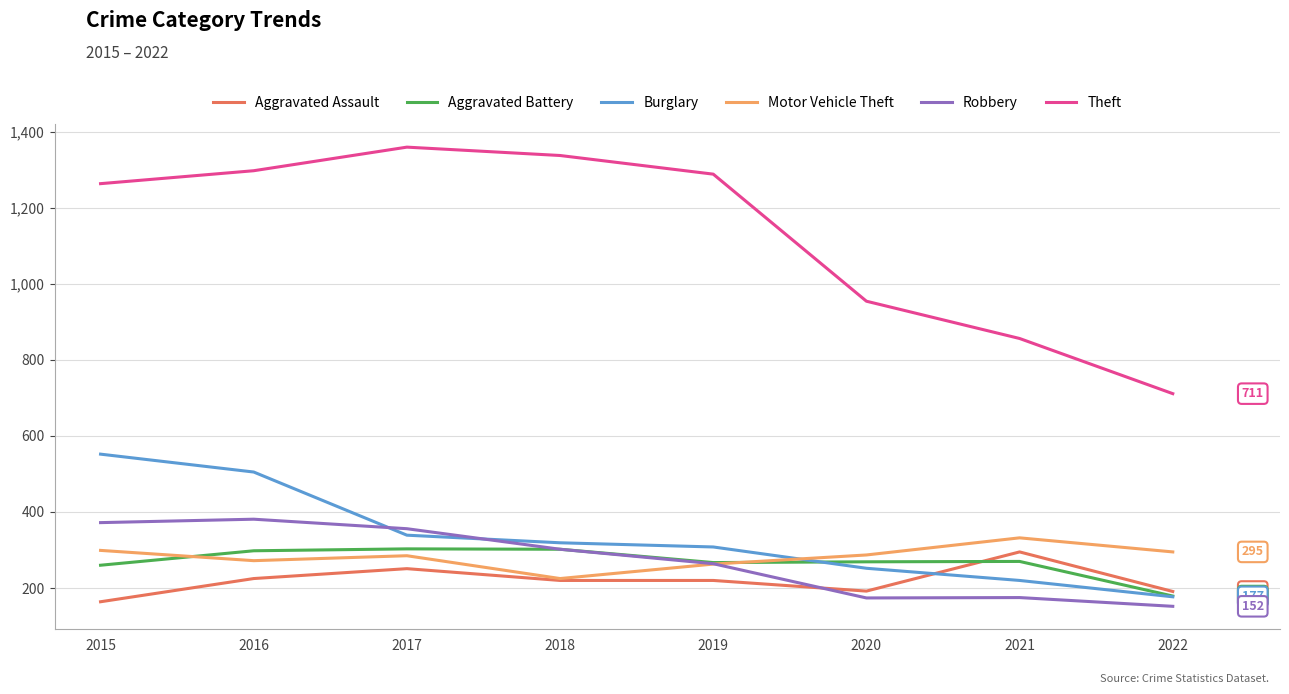

What is the greatest value displayed?

1359